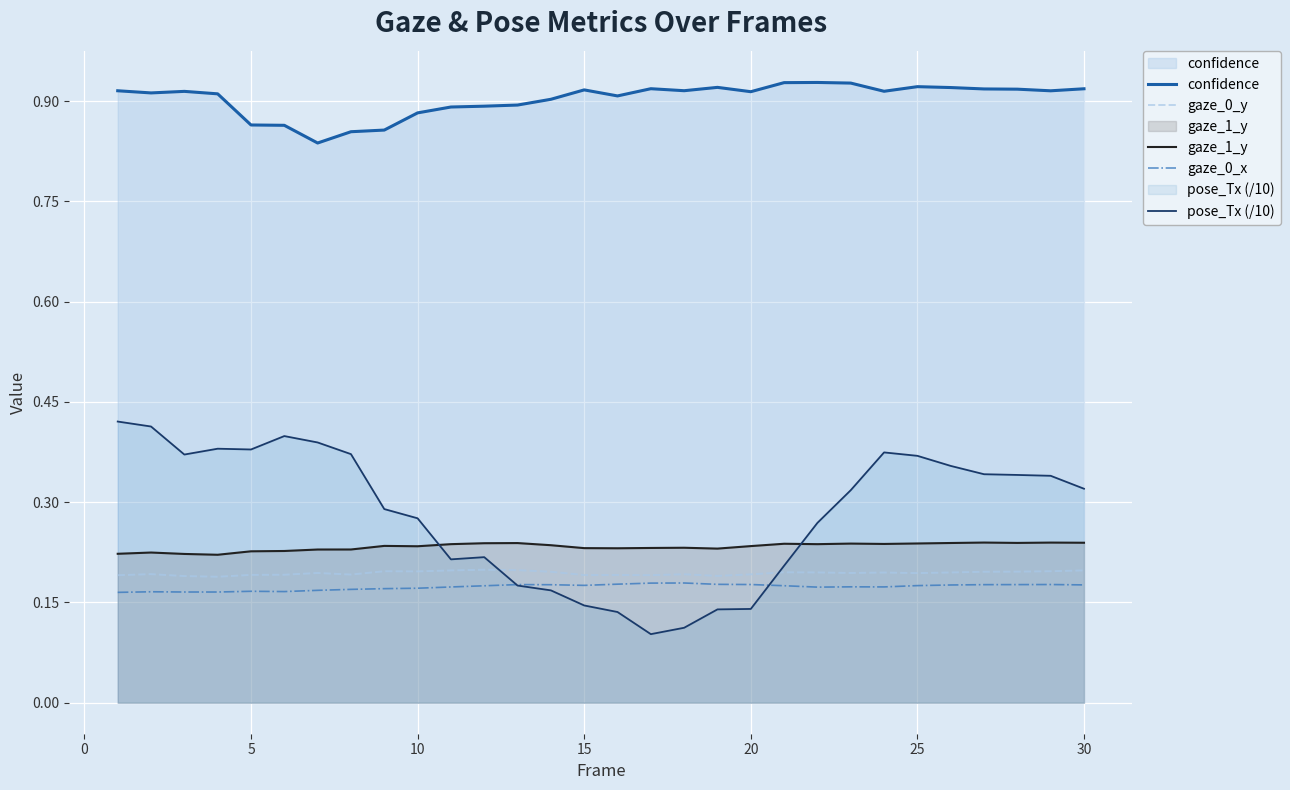

Does the chart display data point markers on the line(s)?

No